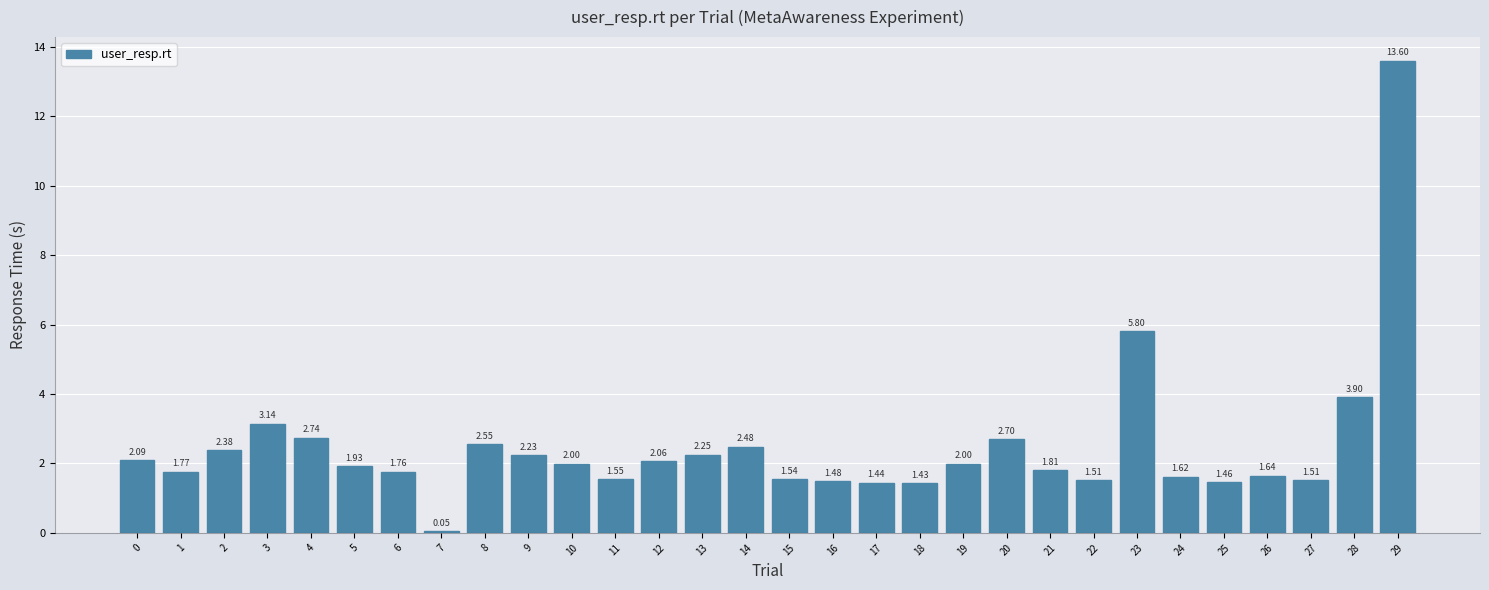

What is the sum of all values?

74.4